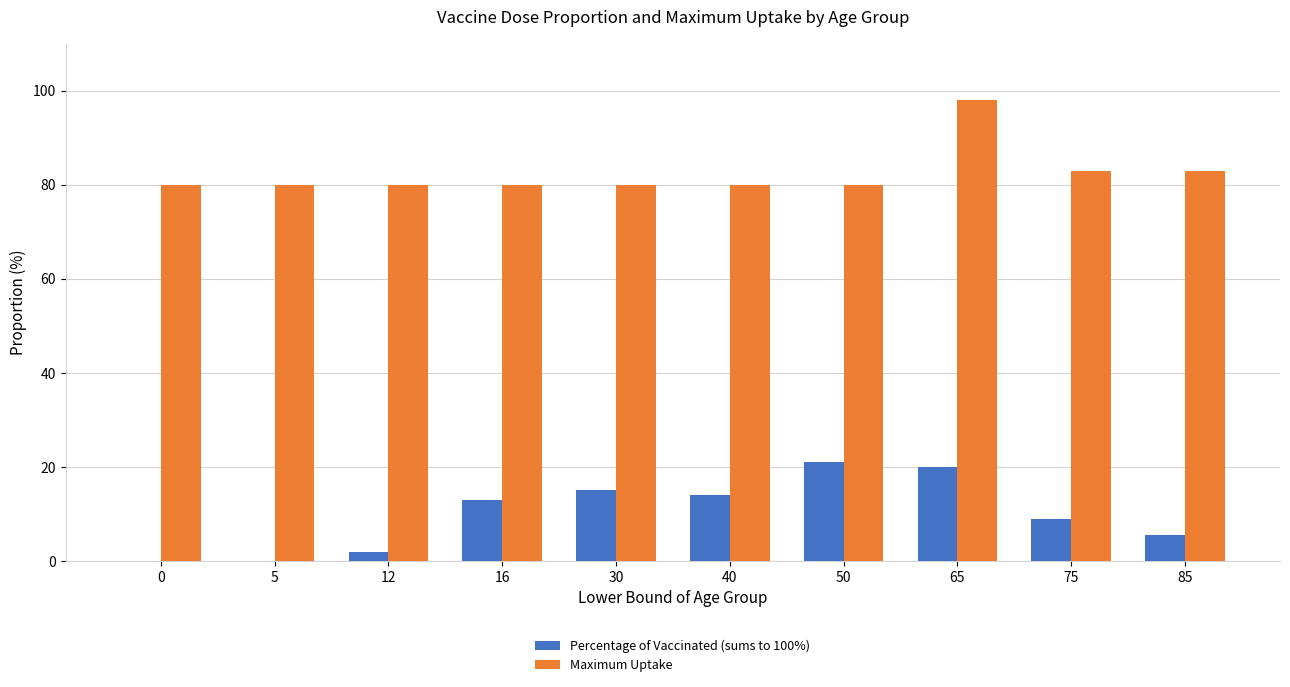

How many series are shown in this chart?

2